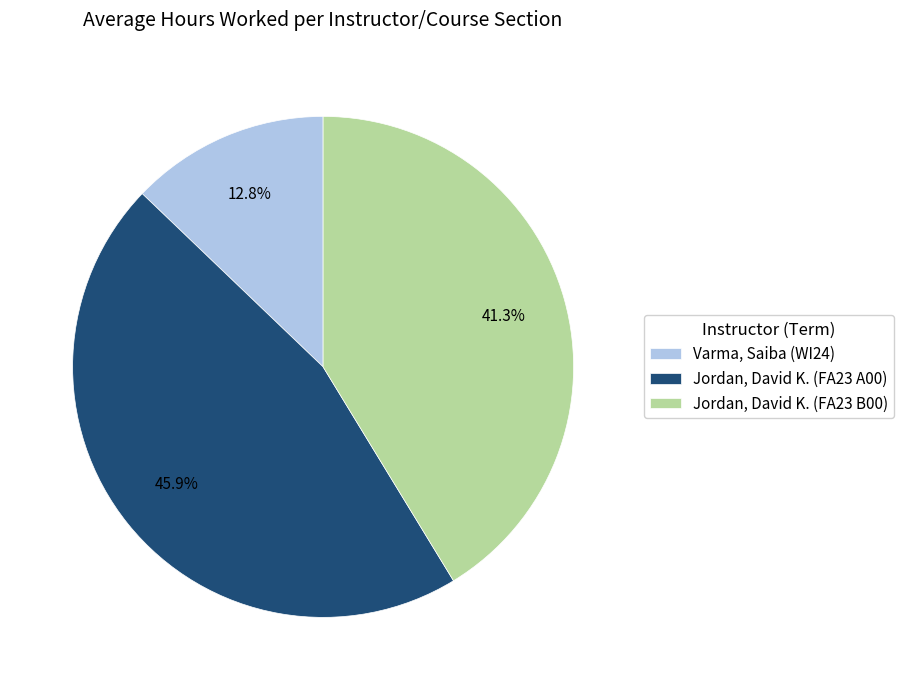

Which category has the smallest portion of the pie?

Varma, Saiba (WI24)